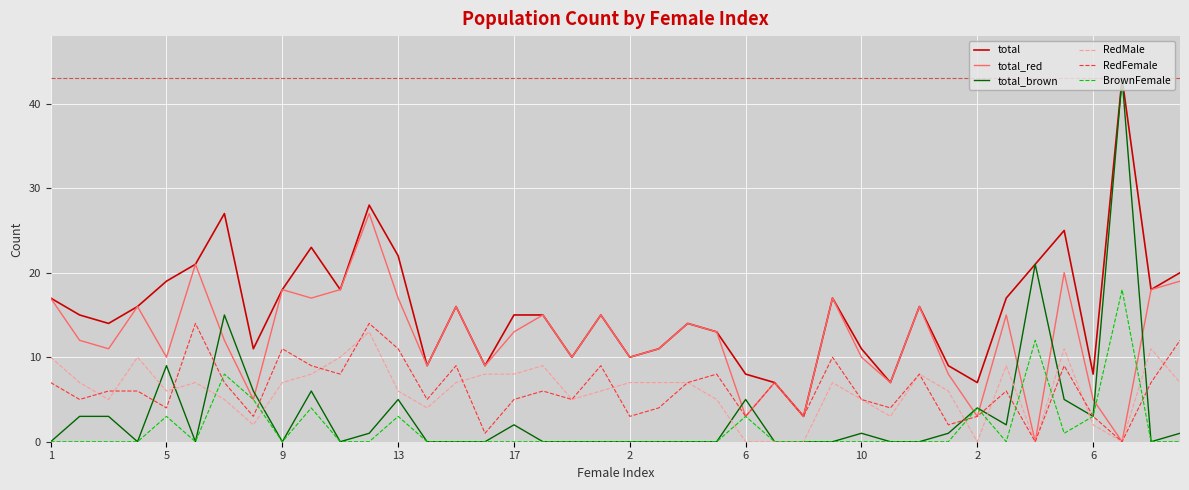

Which series has the widest spread of values?

total_brown